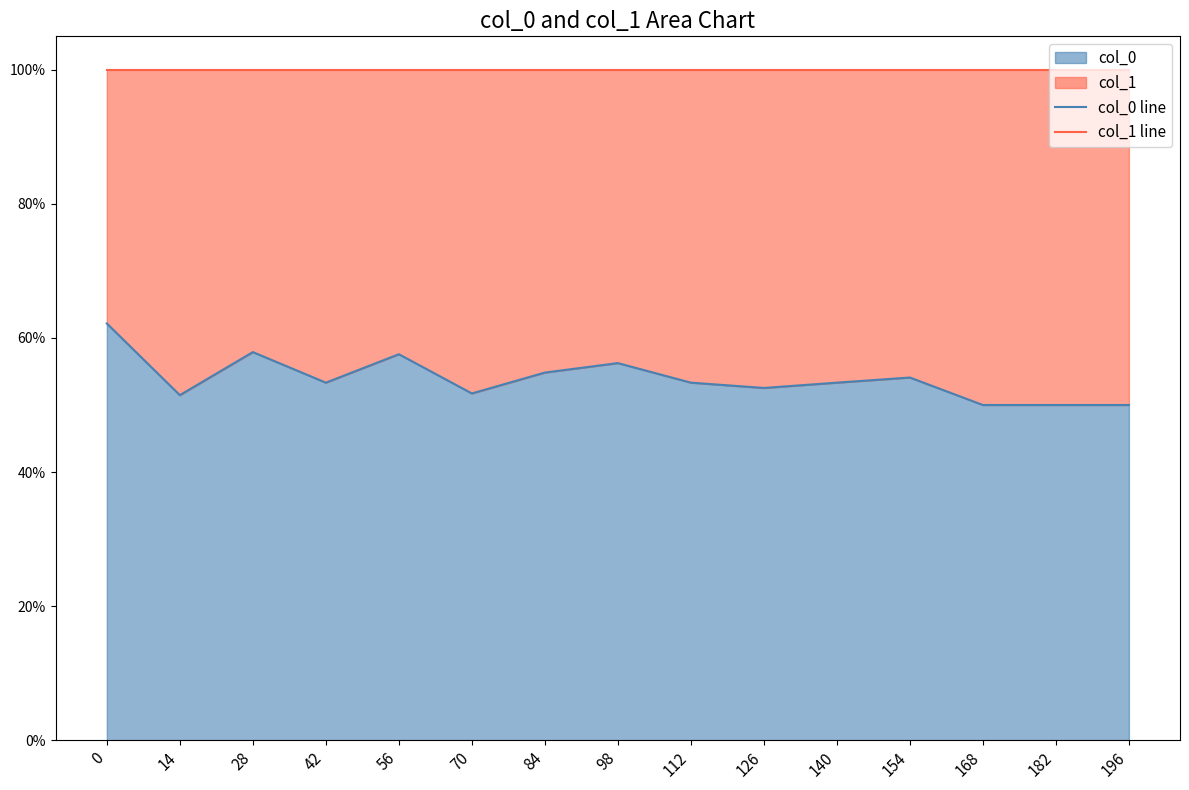

Reading right to left, what are all the values shown in this chart?

col_0 line: 196=0.5	182=0.5	168=0.5	154=0.5	140=0.5	126=0.5	112=0.5	98=0.6	84=0.5	70=0.5	56=0.6	42=0.5	28=0.6	14=0.5	0=0.6
col_1 line: 196=1.0	182=1.0	168=1.0	154=1.0	140=1.0	126=1.0	112=1.0	98=1.0	84=1.0	70=1.0	56=1.0	42=1.0	28=1.0	14=1.0	0=1.0